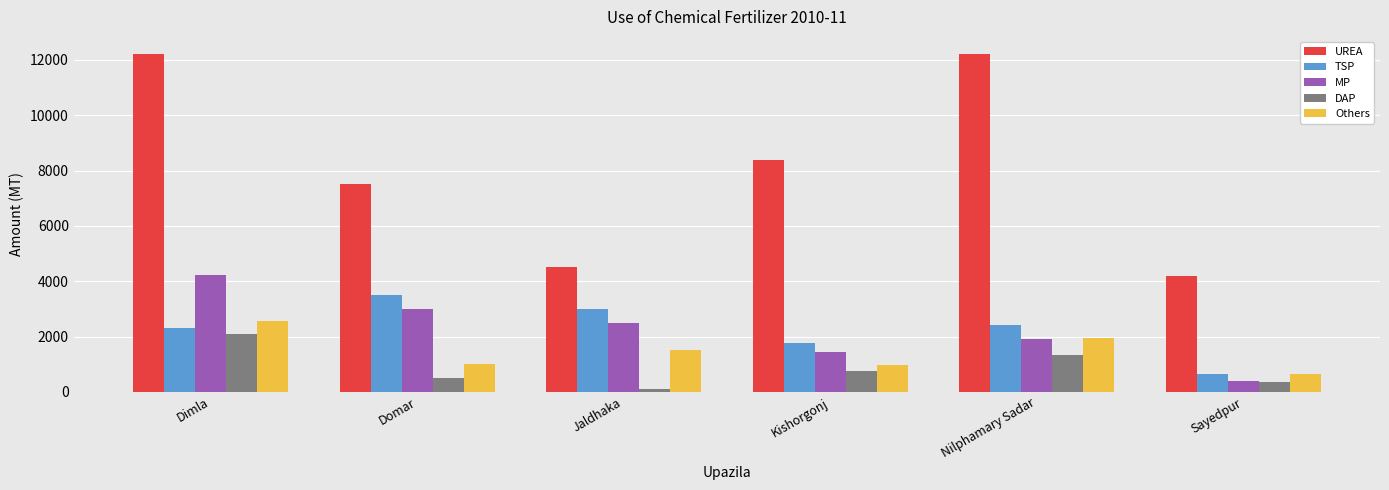

What is the sum of the UREA values at Jaldhaka and Sayedpur?

8700